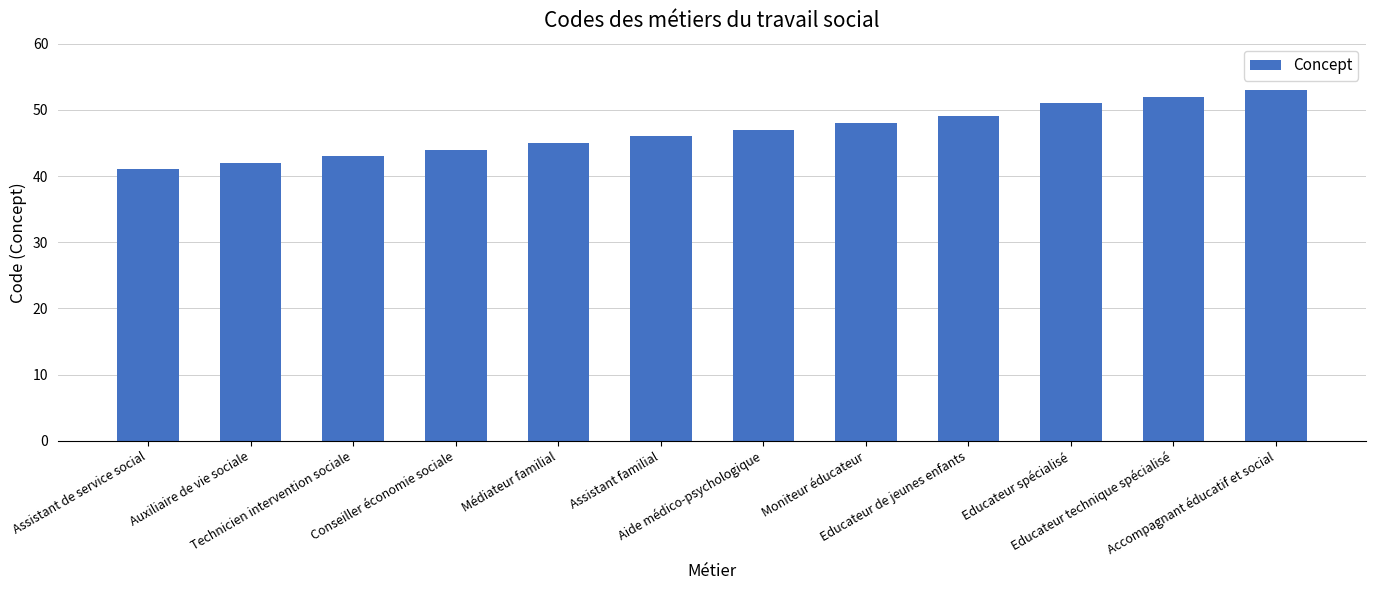

How many data points are less than 47?

6